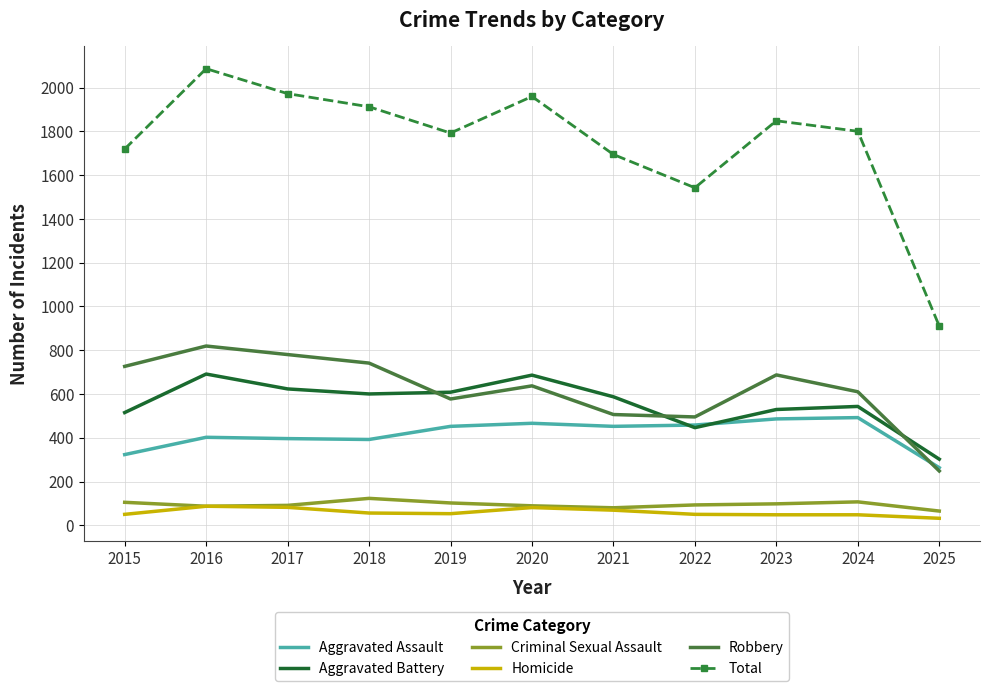

At which label is Total closest to 1498?

2022